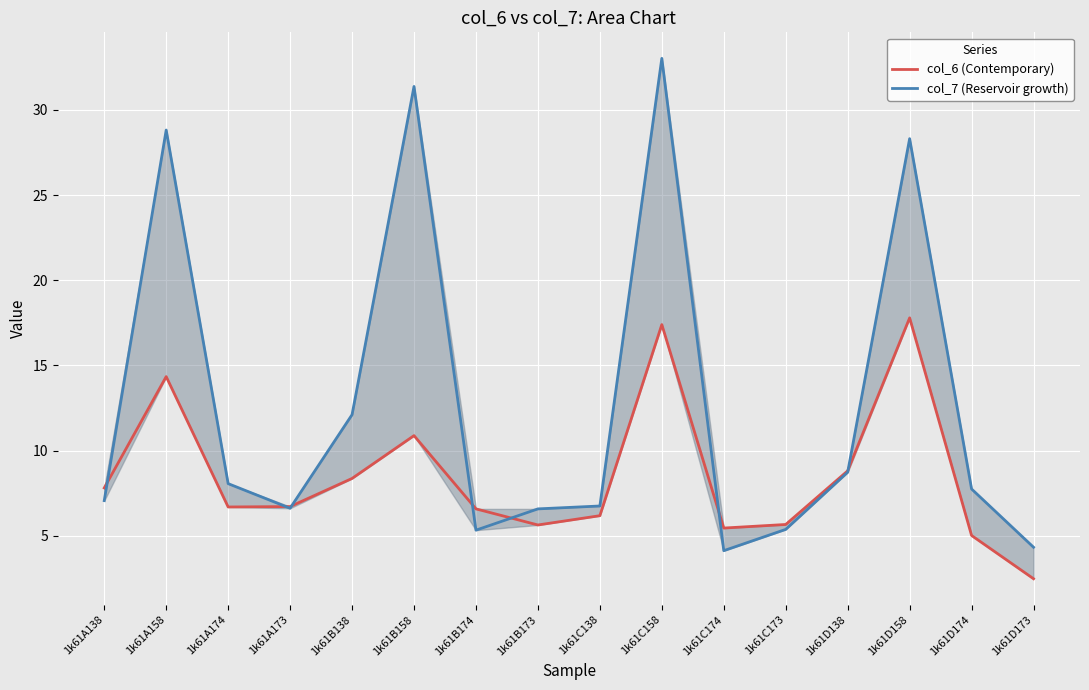

The col_7 (Reservoir growth) series shows 1.7 at 1k61A138. True or false?

False